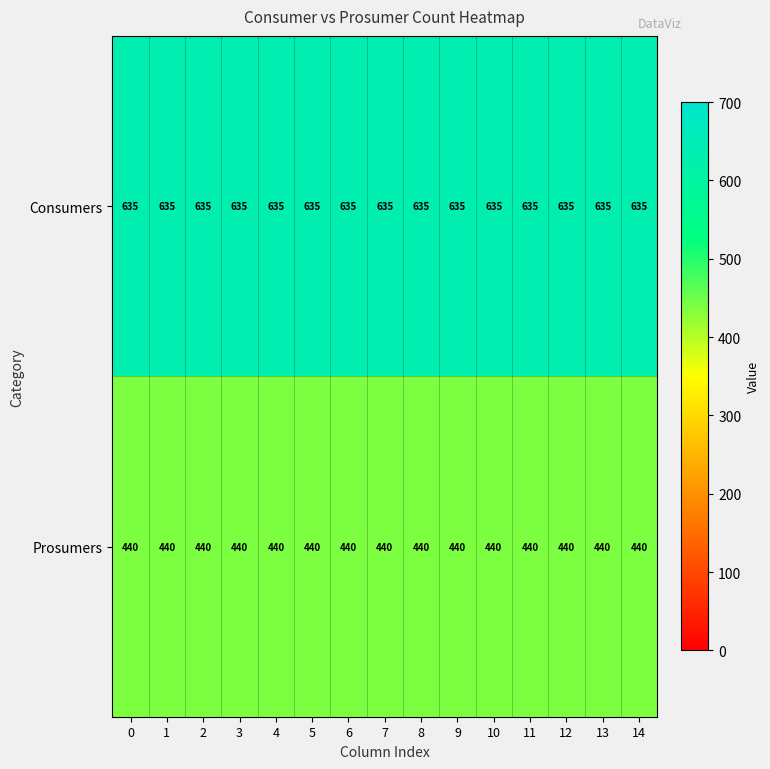

What is the average value of the Prosumers series?

440